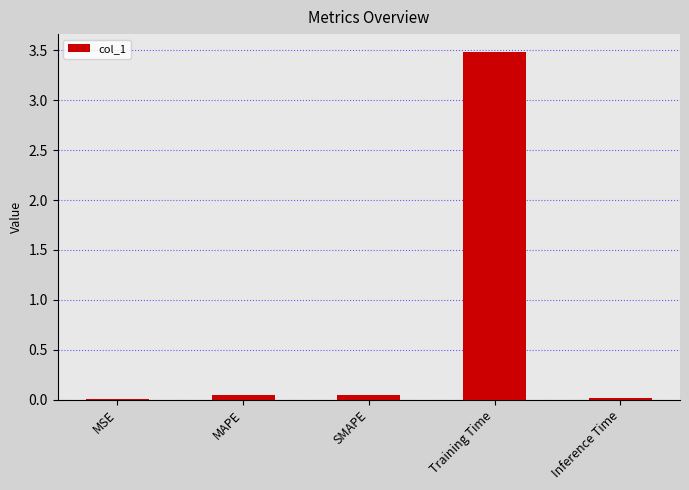

What is the greatest value displayed?

3.5